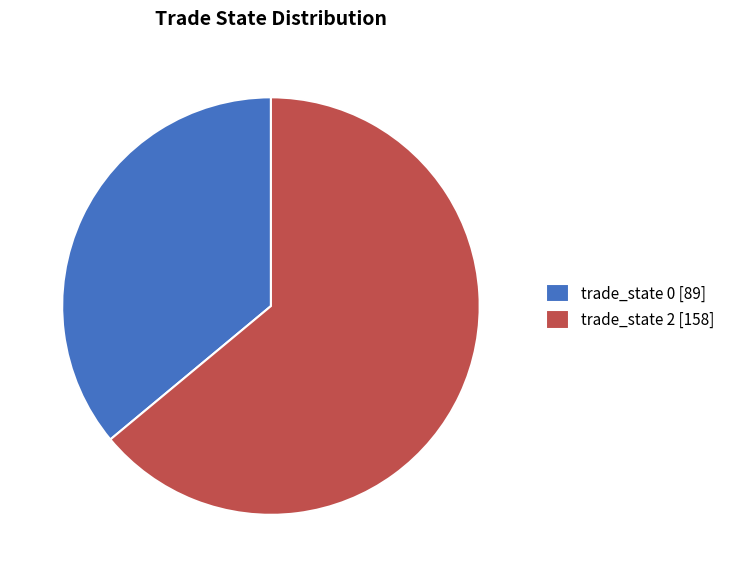

Is there any slice that represents more than half of the pie?

Yes